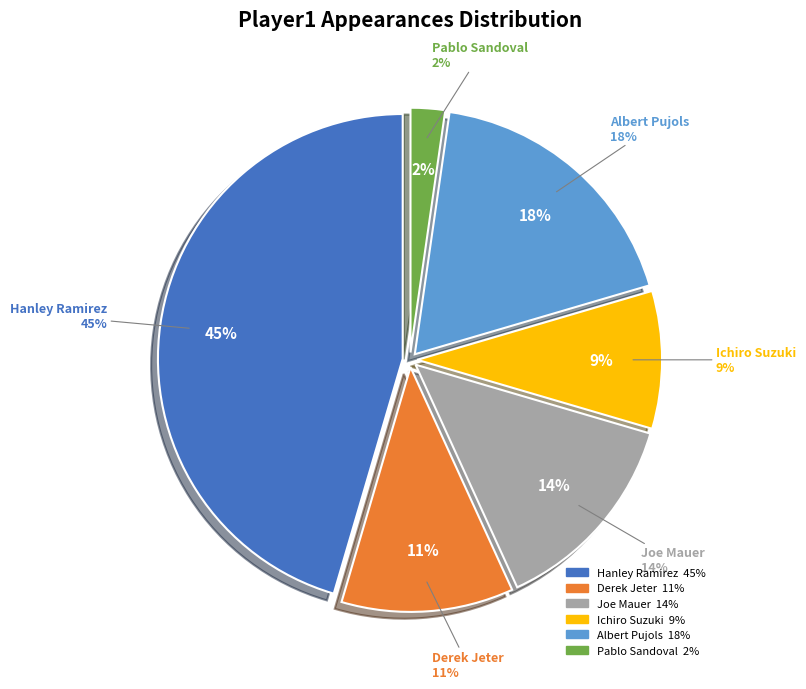

Is there any slice that represents more than half of the pie?

No